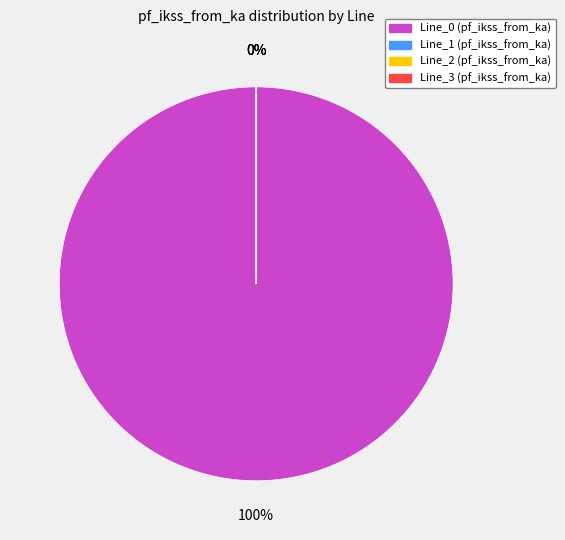

Which slice represents more than half of the pie?

Line_0